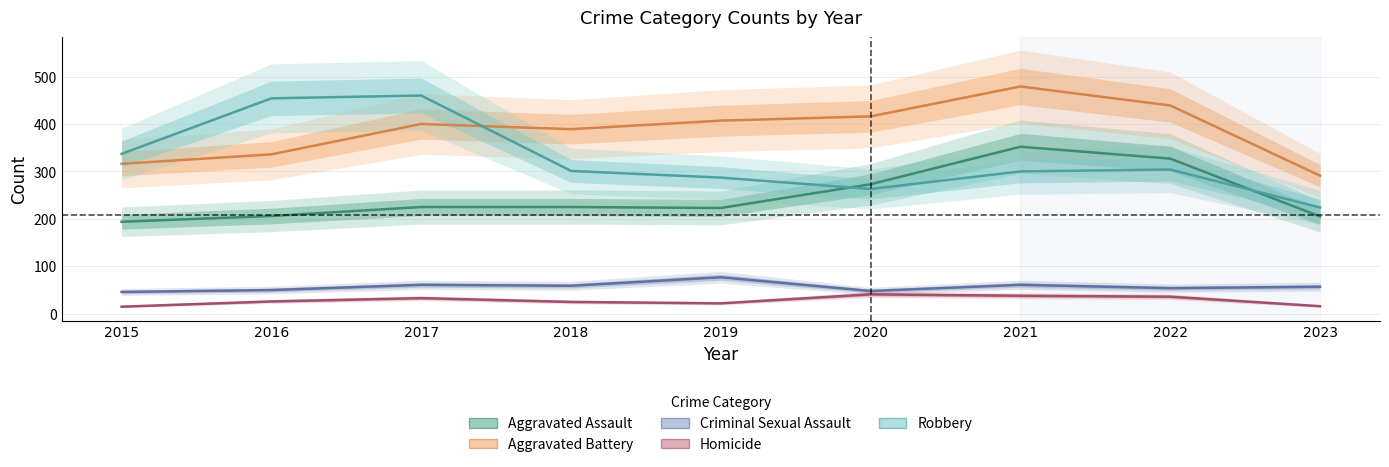

Does the chart display data point markers on the line(s)?

No